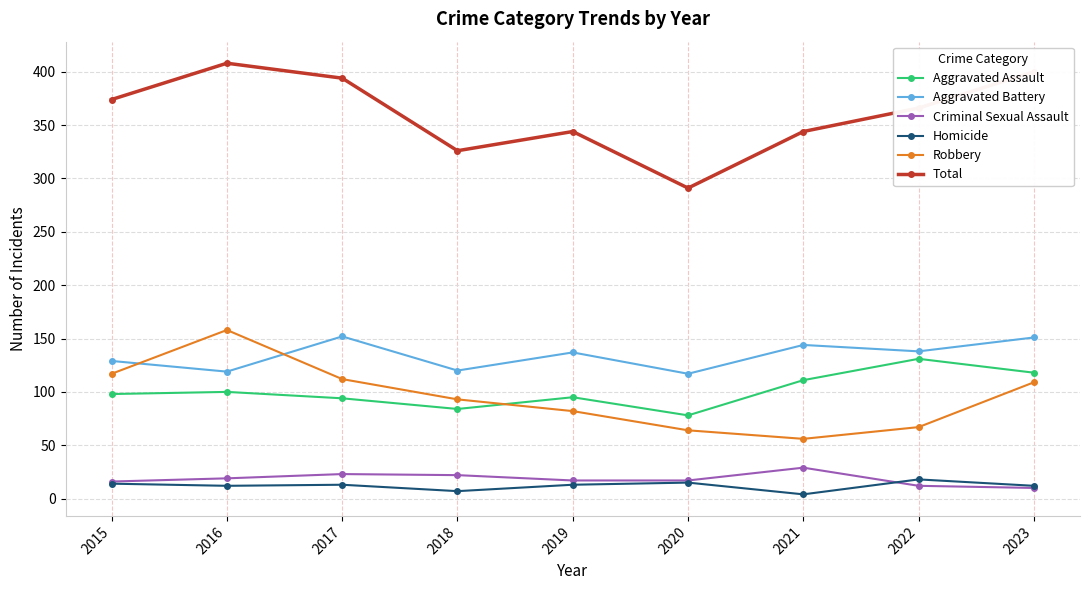

Count the number of categories in the chart.

9